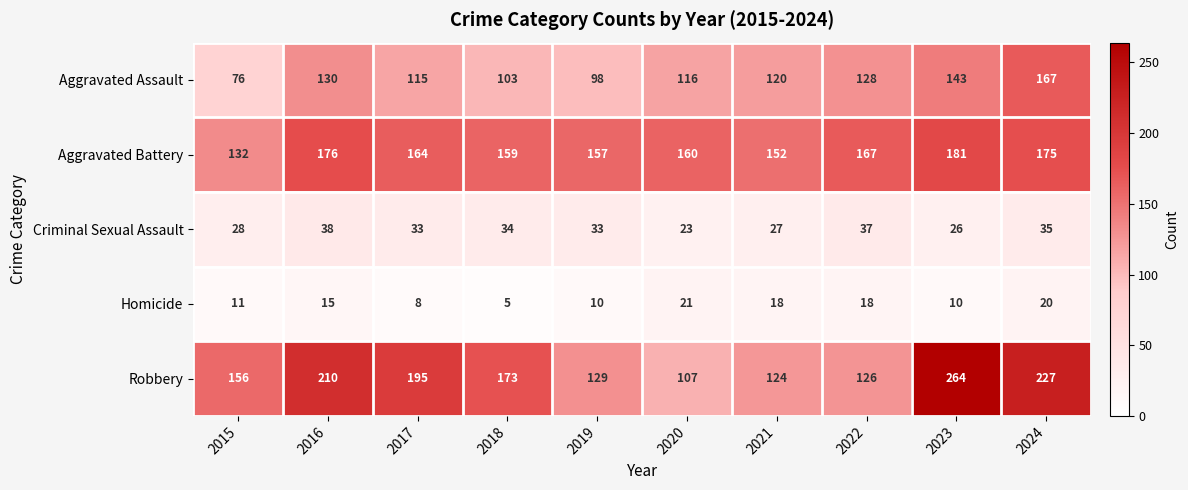

How many data points does each series have?

10